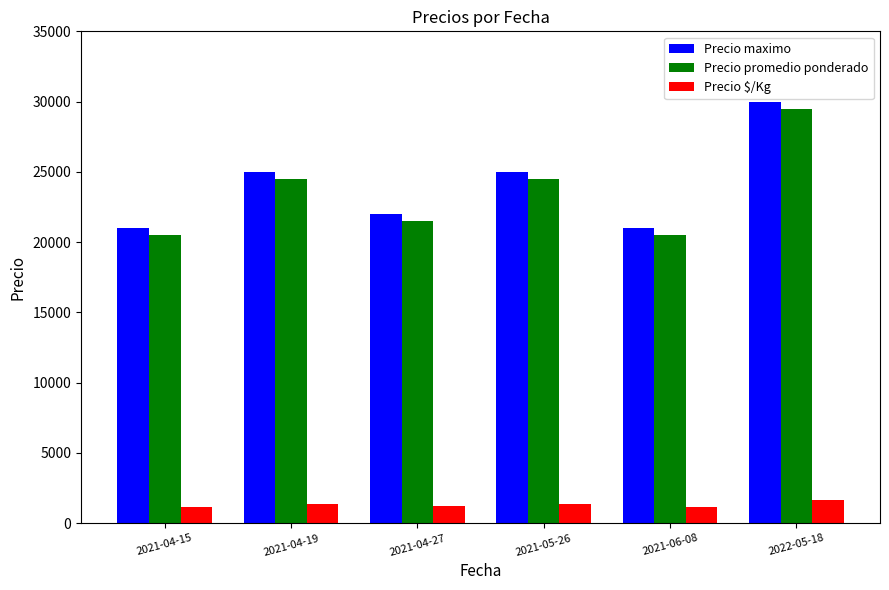

Count the number of categories in the chart.

6